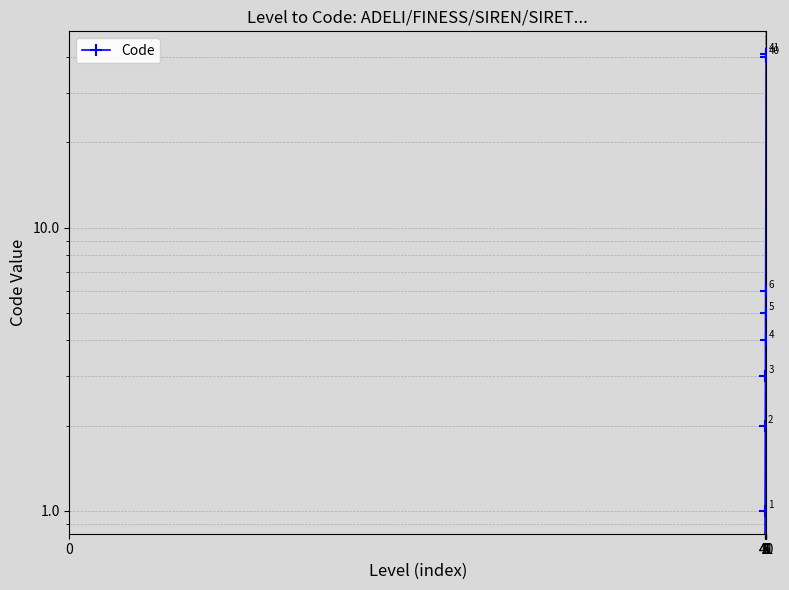

What is the difference between the values at 41 and 40?

1